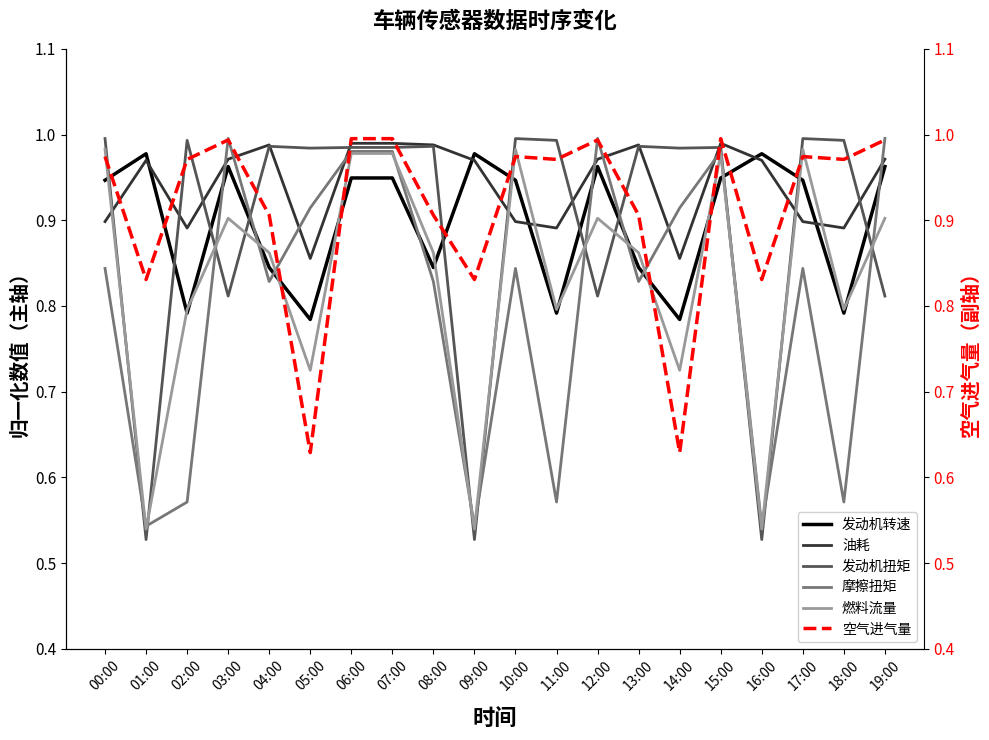

At how many categories does at least one series exceed 0?

20